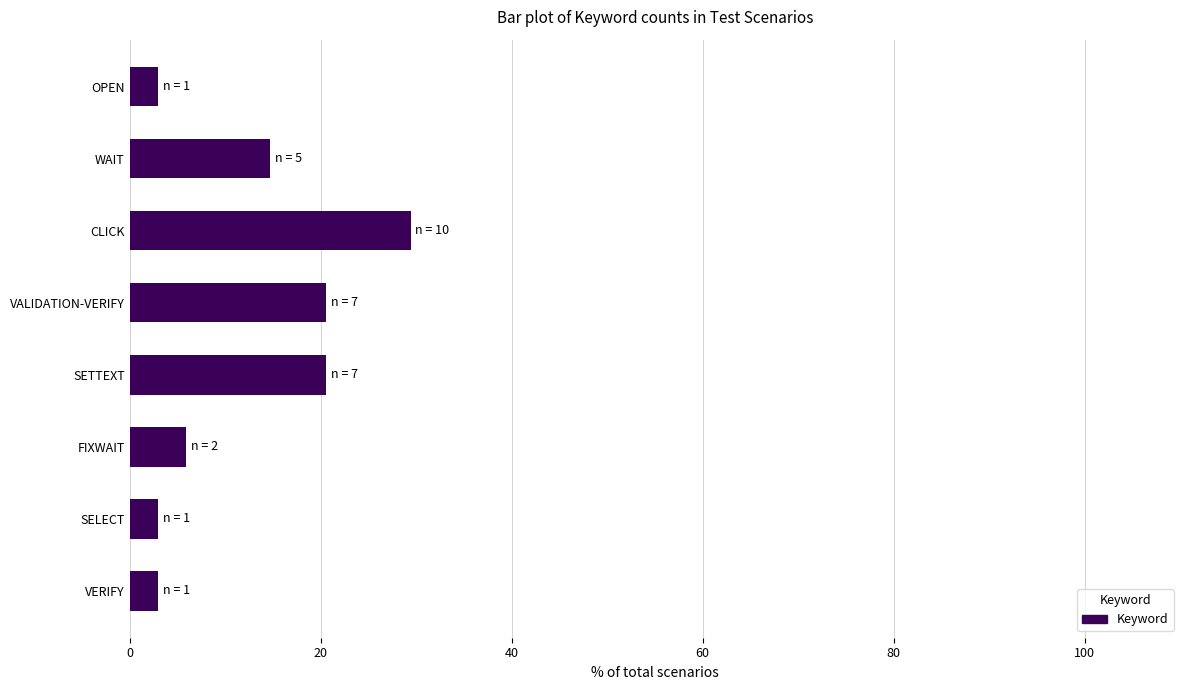

What is the minimum value shown in the chart?

2.9